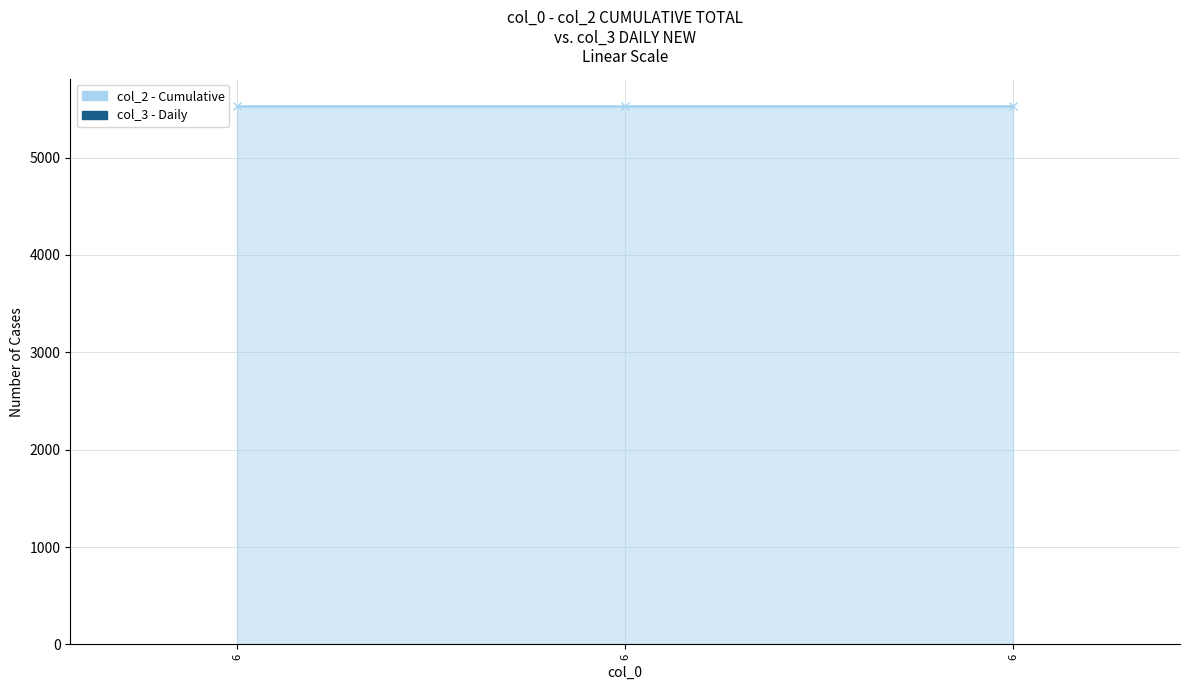

Between 6 and 6, which is larger?

6